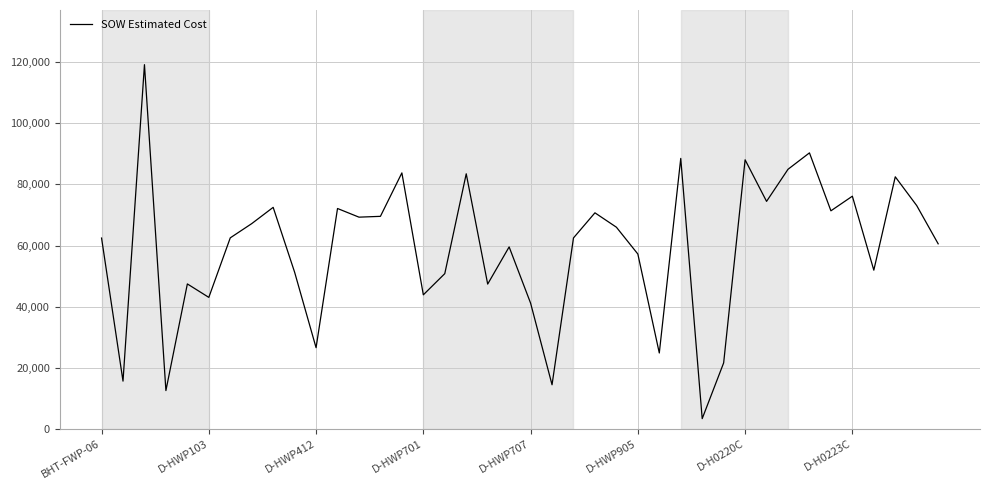

How many lines are shown in the chart?

1